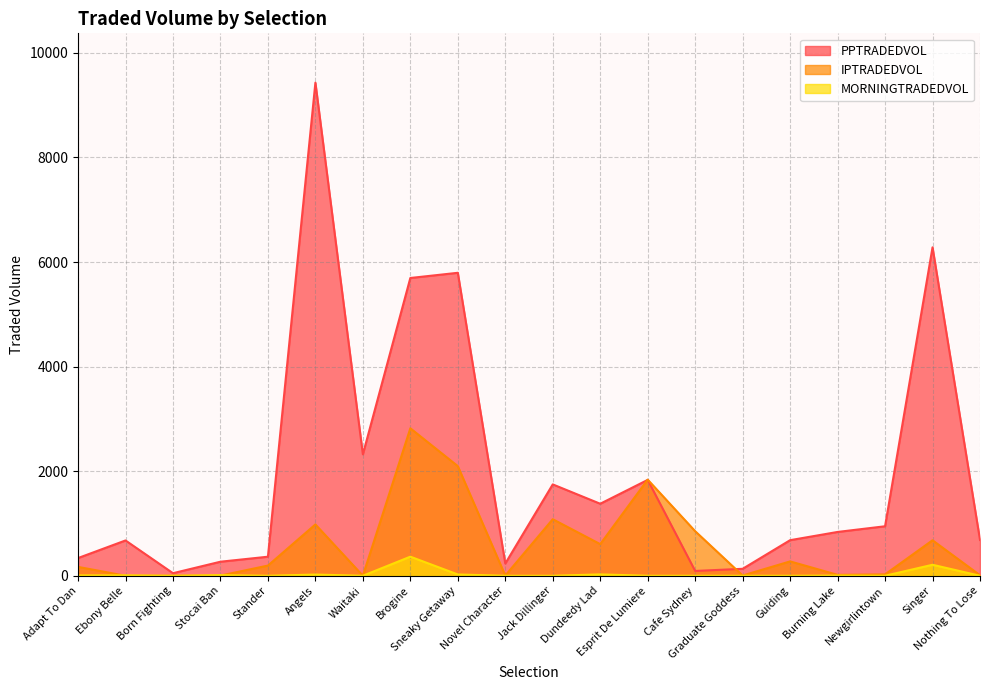

What is the difference between the maximum and minimum values in the IPTRADEDVOL series?

2820.1